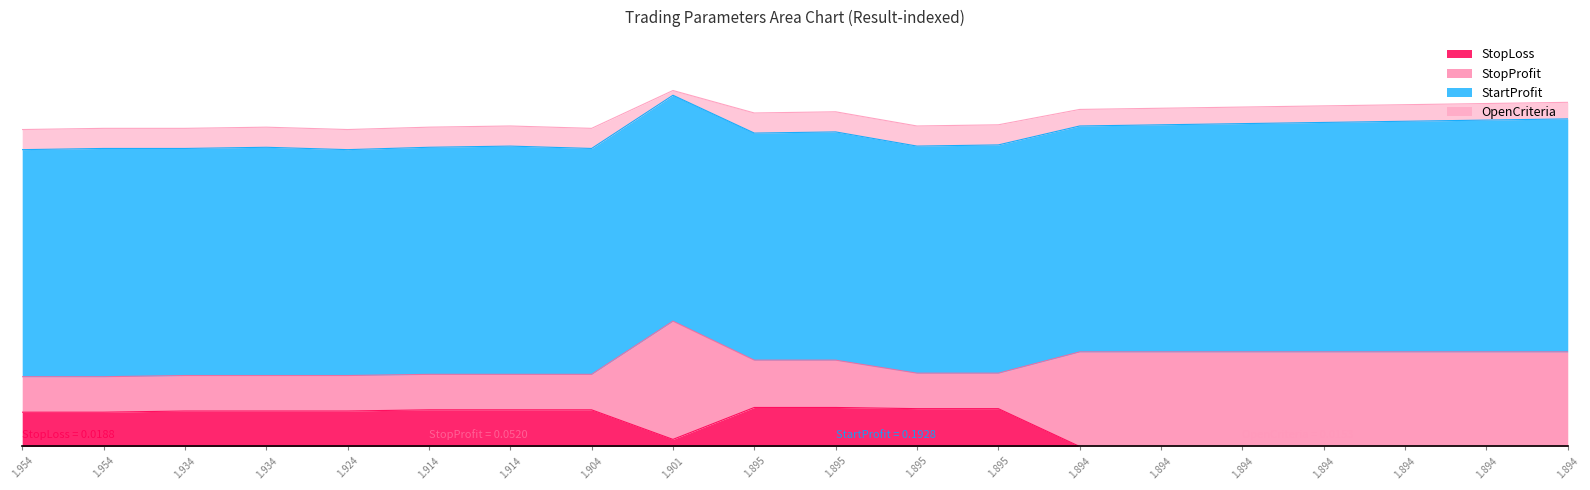

Which category has the highest value in the StopProfit series?

8